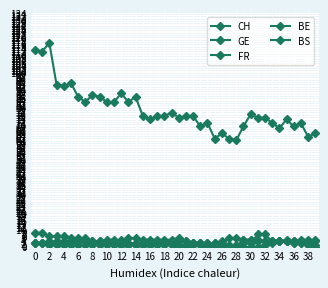

How many data points does each series have?

40